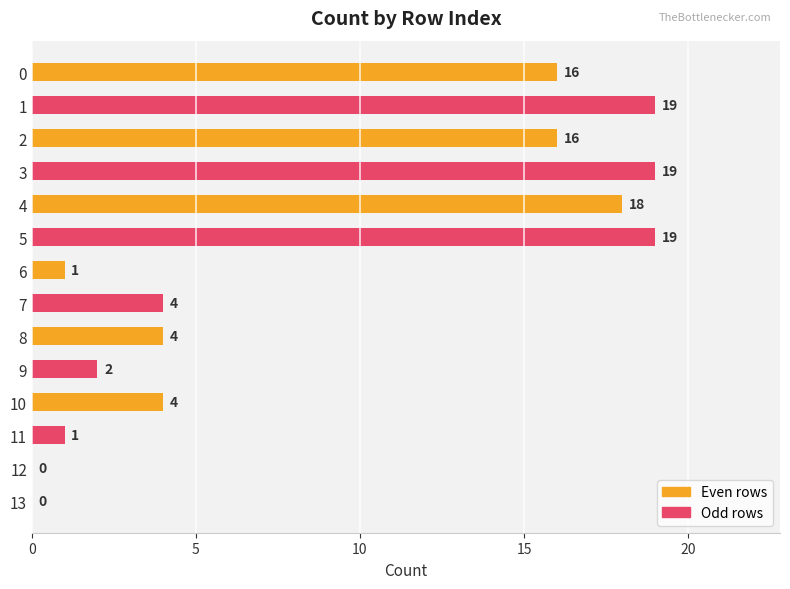

What is the change in value from 0 to 5?

+3